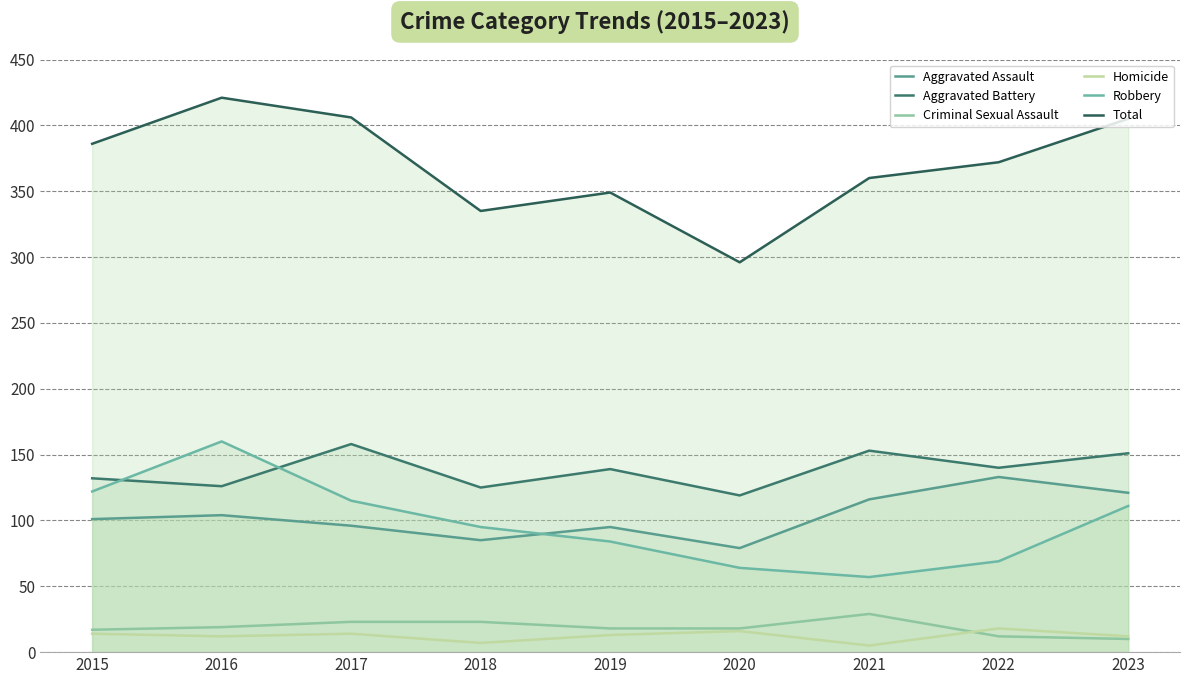

Reading left to right, list all the values displayed in this chart.

Aggravated Assault: 2015=101	2016=104	2017=96	2018=85	2019=95	2020=79	2021=116	2022=133	2023=121
Aggravated Battery: 2015=132	2016=126	2017=158	2018=125	2019=139	2020=119	2021=153	2022=140	2023=151
Criminal Sexual Assault: 2015=17	2016=19	2017=23	2018=23	2019=18	2020=18	2021=29	2022=12	2023=10
Homicide: 2015=14	2016=12	2017=14	2018=7	2019=13	2020=16	2021=5	2022=18	2023=12
Robbery: 2015=122	2016=160	2017=115	2018=95	2019=84	2020=64	2021=57	2022=69	2023=111
Total: 2015=386	2016=421	2017=406	2018=335	2019=349	2020=296	2021=360	2022=372	2023=405